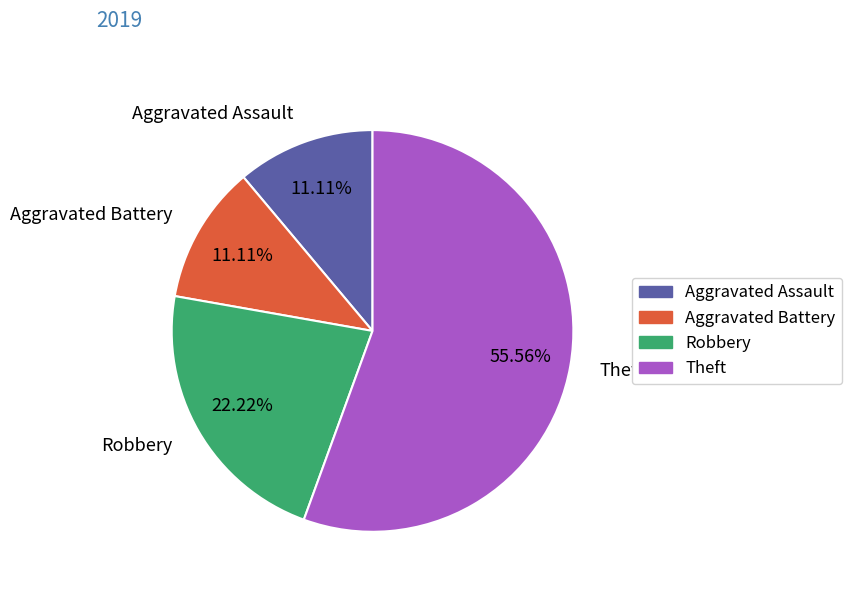

Is the sum of Robbery and Theft greater than half?

Yes